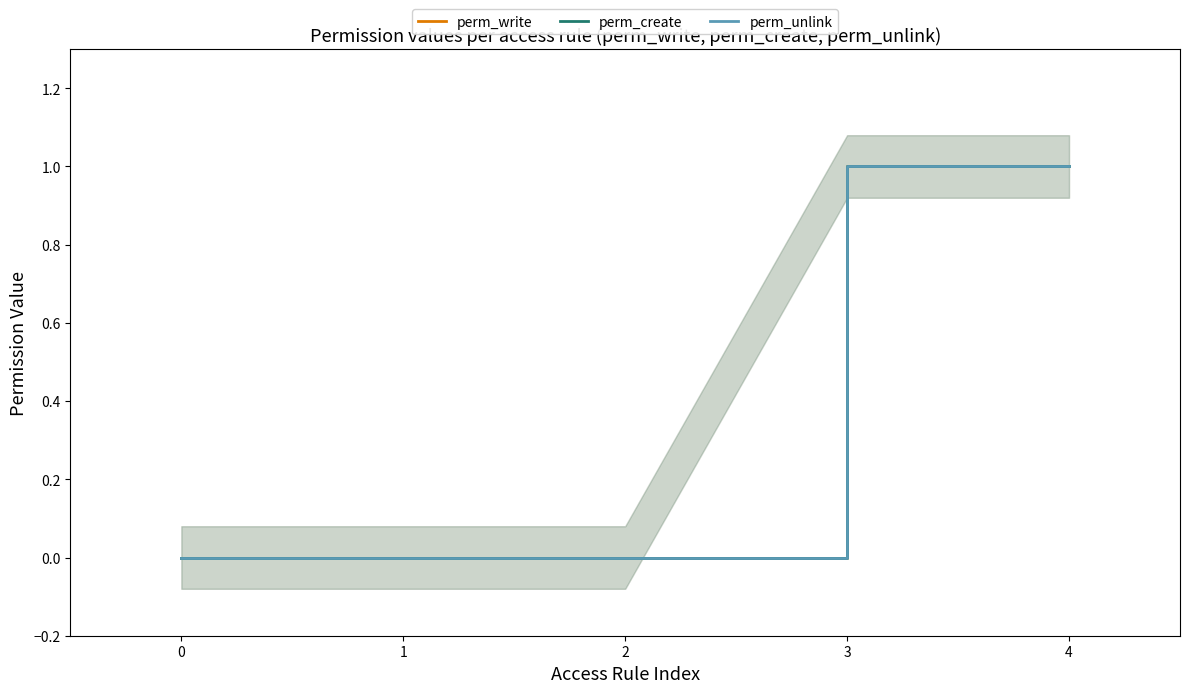

What is the sum of all perm_unlink values?

2